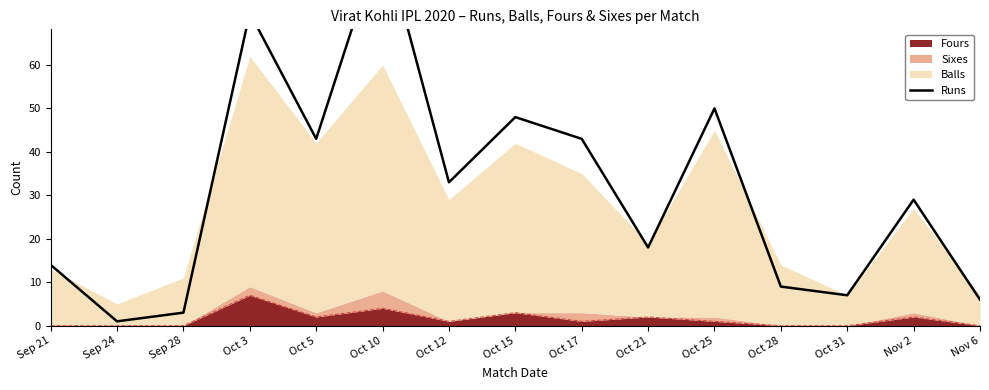

How many lines are shown in the chart?

1